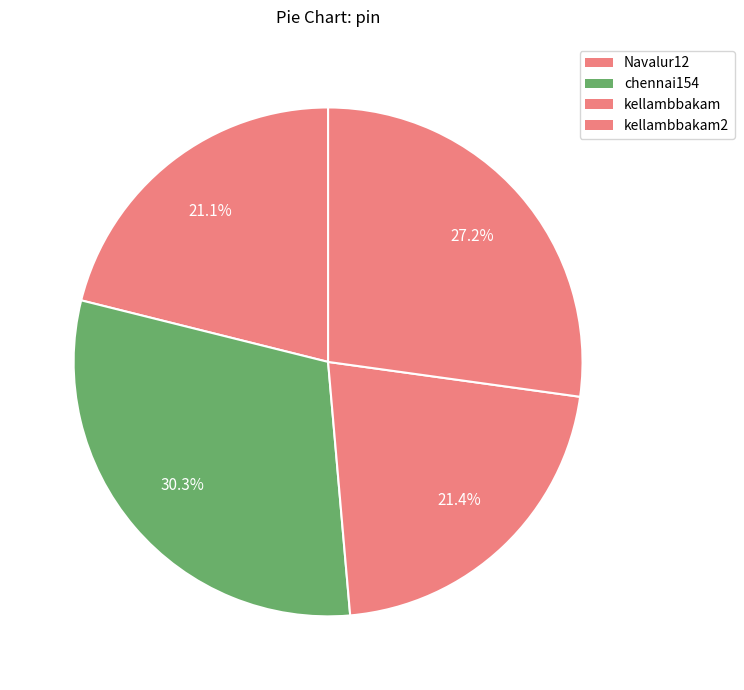

To the nearest percent, what is the difference between the largest and smallest slice percentages?

9%